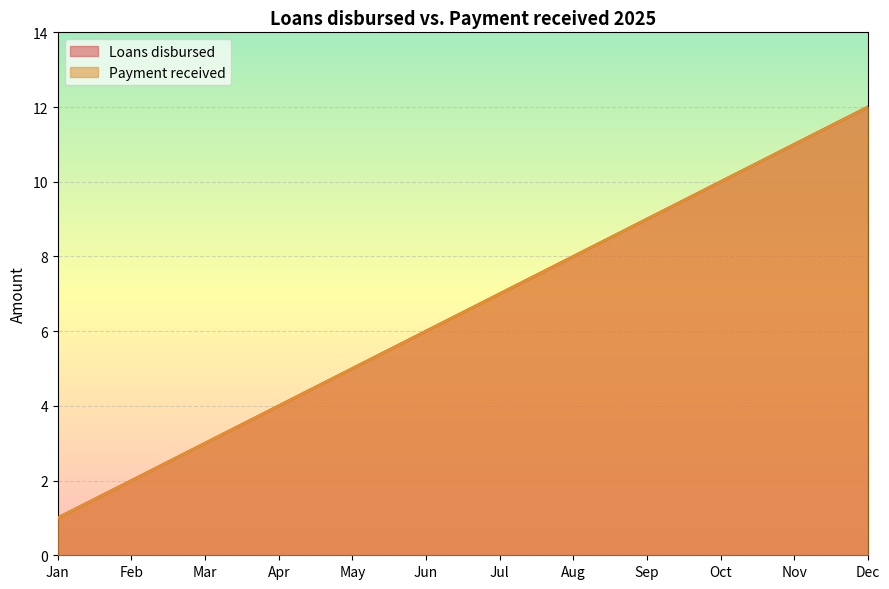

Rank the series by their maximum value, from highest to lowest.

Loans disbursed, Payment received